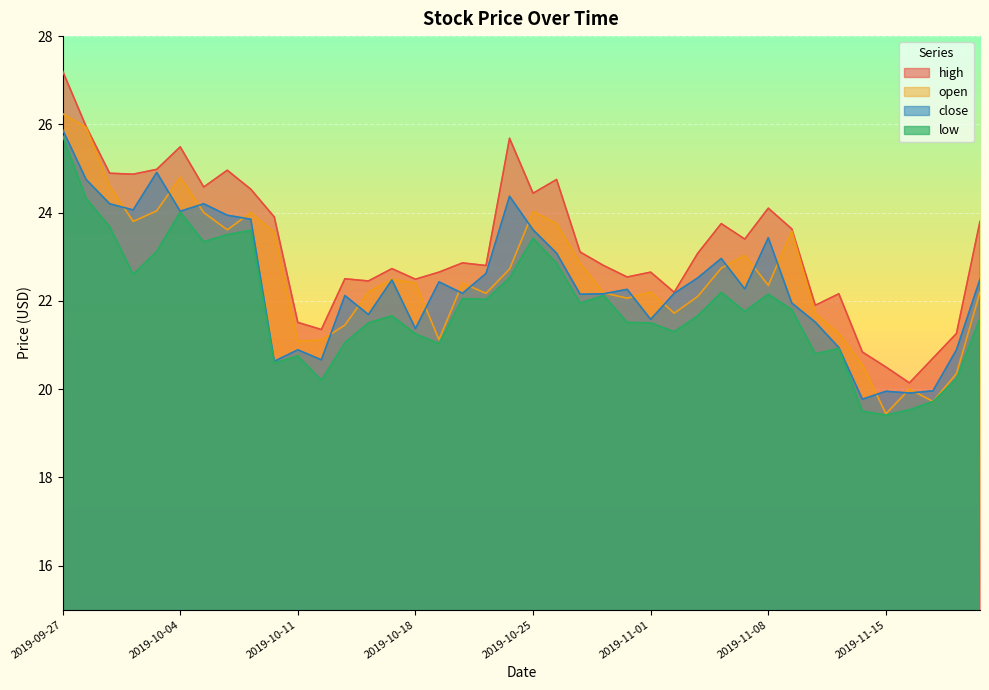

Where is open nearest to the value 22?

2019-10-31